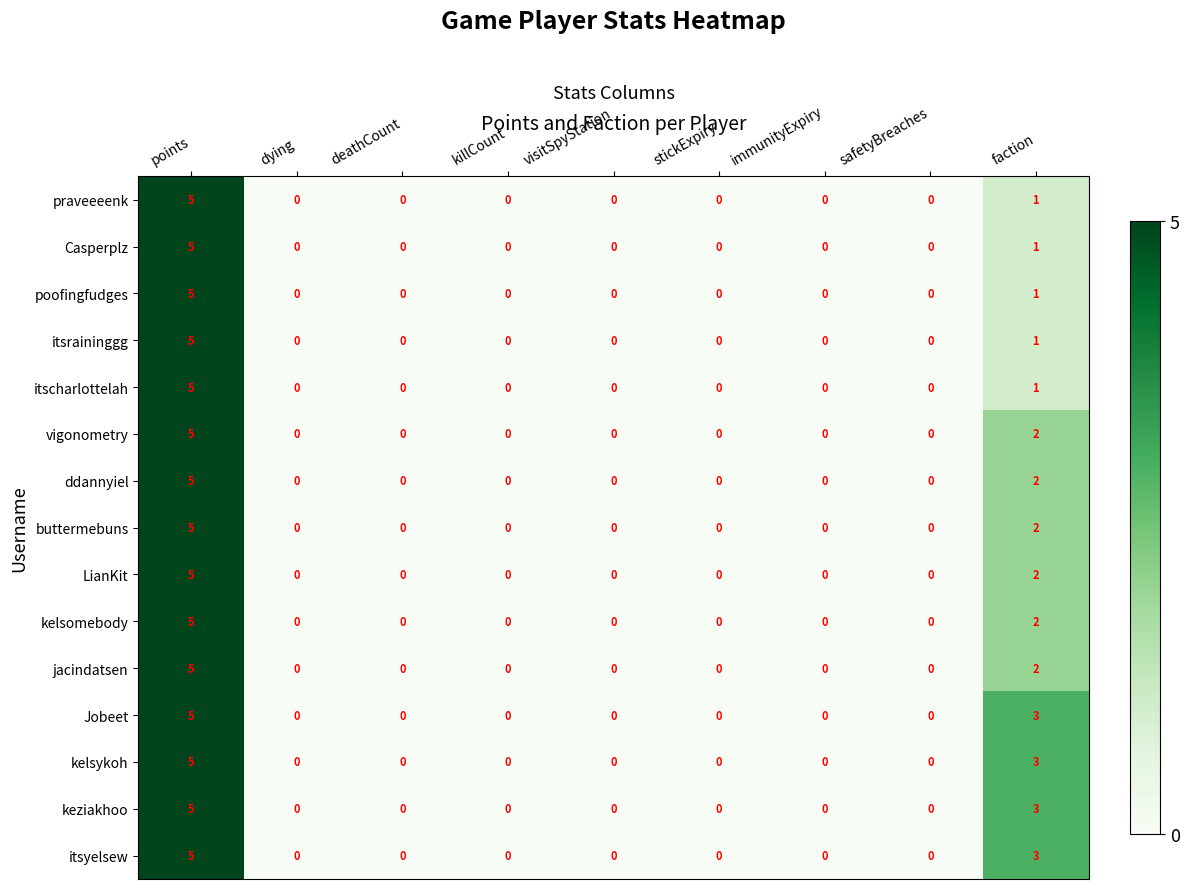

What is the difference between the maximum and minimum values in the itsyelsew series?

5